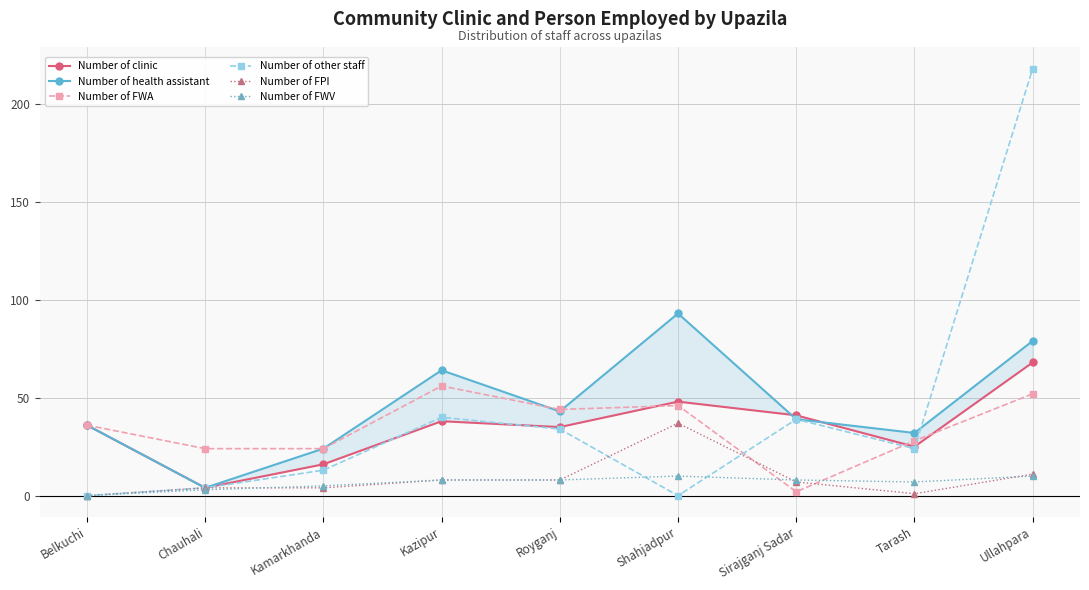

How many interior local peaks does the Number of health assistant series have?

2